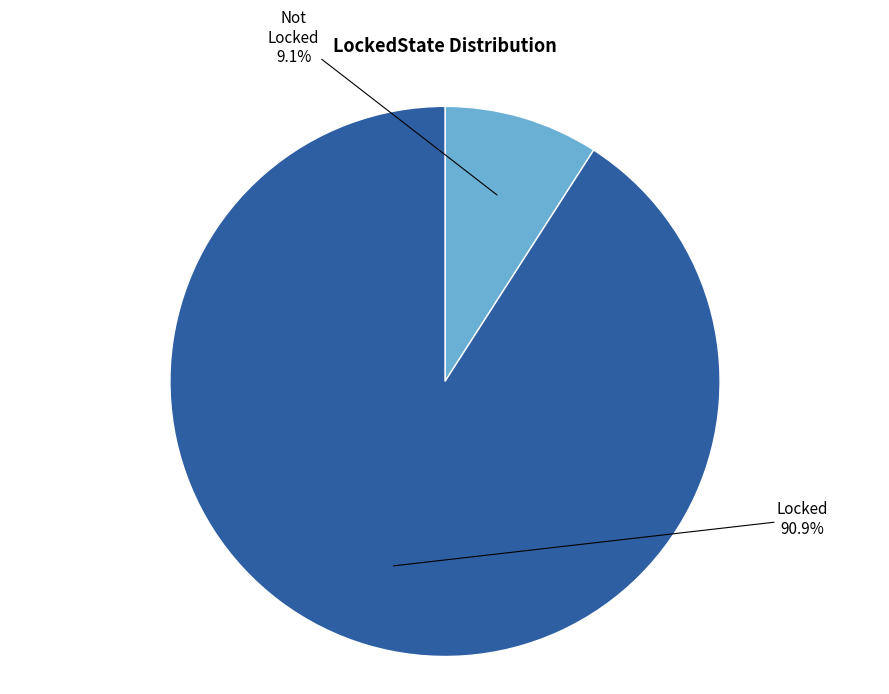

To the nearest percent, what is the difference between the Not and Locked slice percentages?

82%